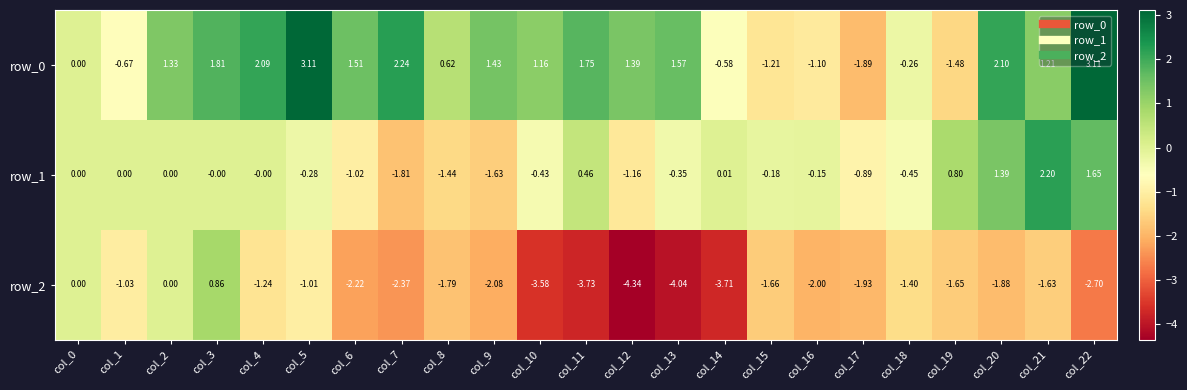

The value of row_2 at col_11 is -3.7. True or false?

True